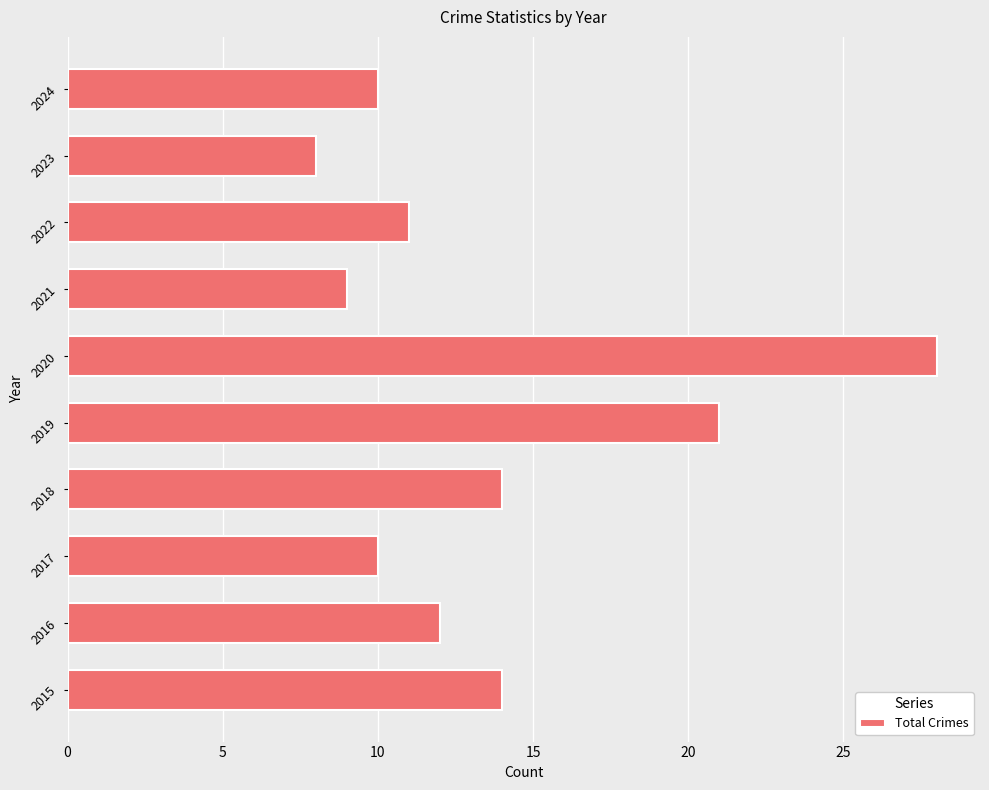

True or false: the data shows 28 at 2020.

True